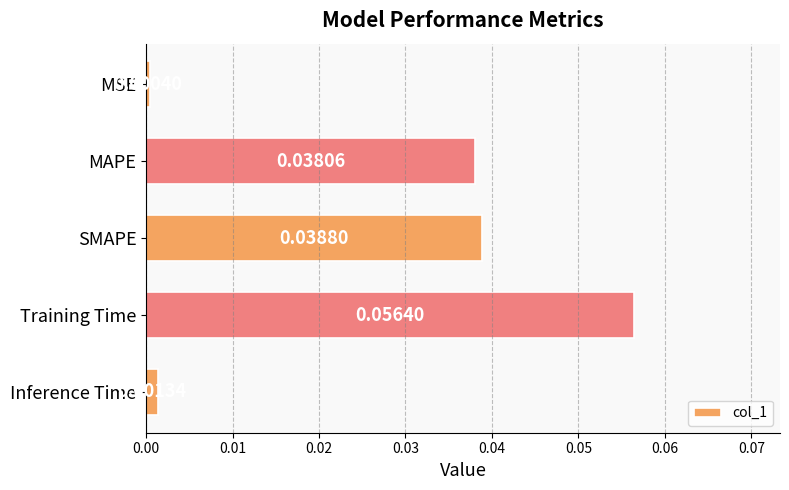

What is the label of the 1st bar from the bottom?

Inference Time